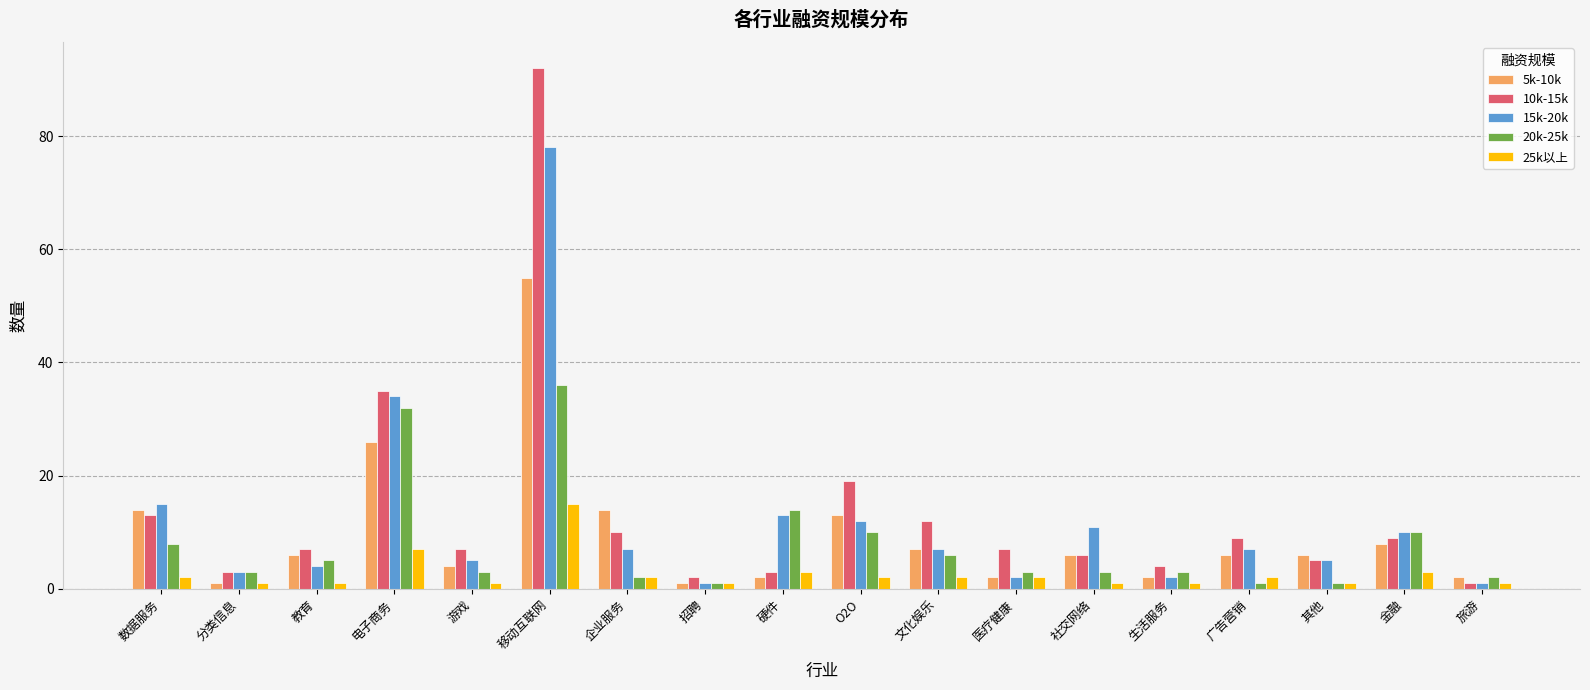

Reading left to right, transcribe all the data shown in this chart.

5k-10k: 14	1	6	26	4	55	14	1	2	13	7	2	6	2	6	6	8	2
10k-15k: 13	3	7	35	7	92	10	2	3	19	12	7	6	4	9	5	9	1
15k-20k: 15	3	4	34	5	78	7	1	13	12	7	2	11	2	7	5	10	1
20k-25k: 8	3	5	32	3	36	2	1	14	10	6	3	3	3	1	1	10	2
25k以上: 2	1	1	7	1	15	2	1	3	2	2	2	1	1	2	1	3	1